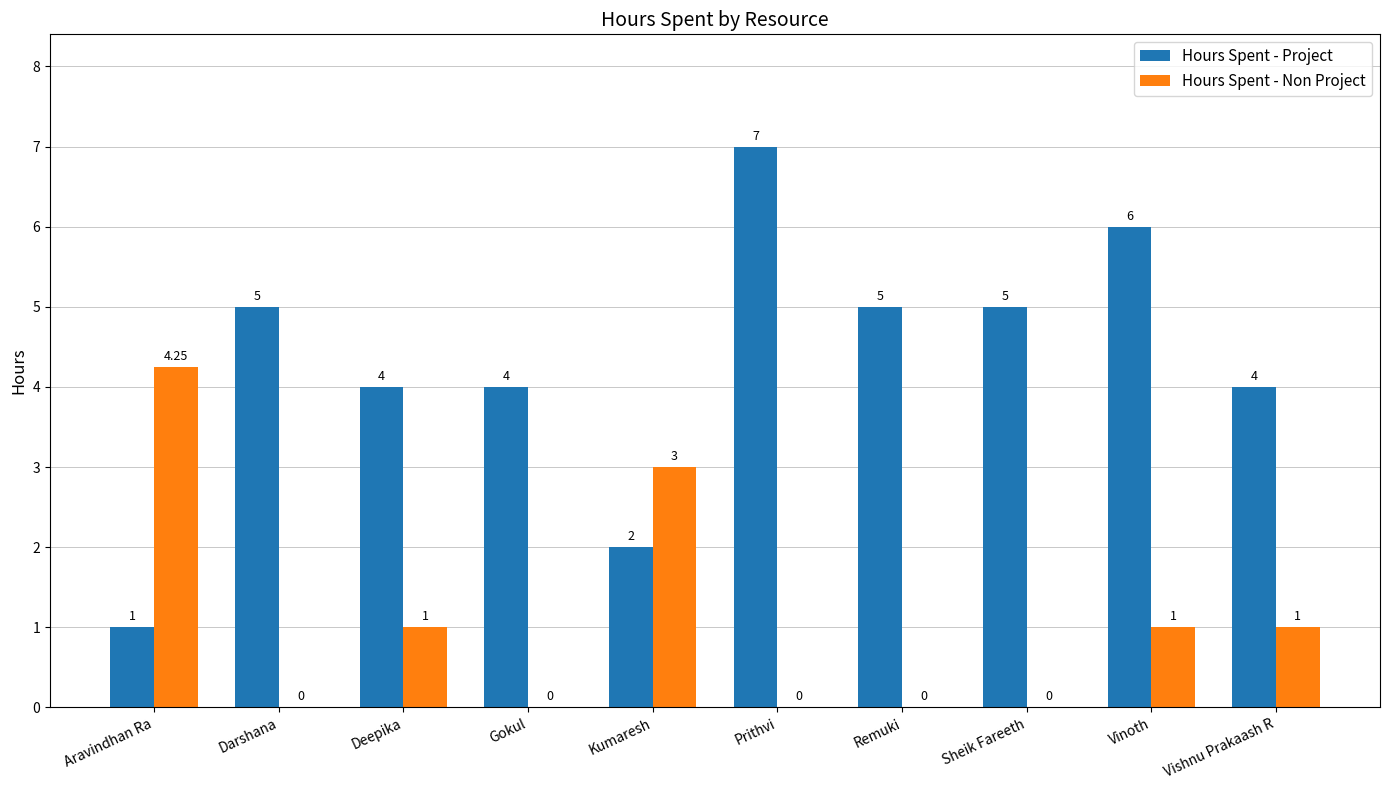

Which category has the highest value across all series?

Prithvi